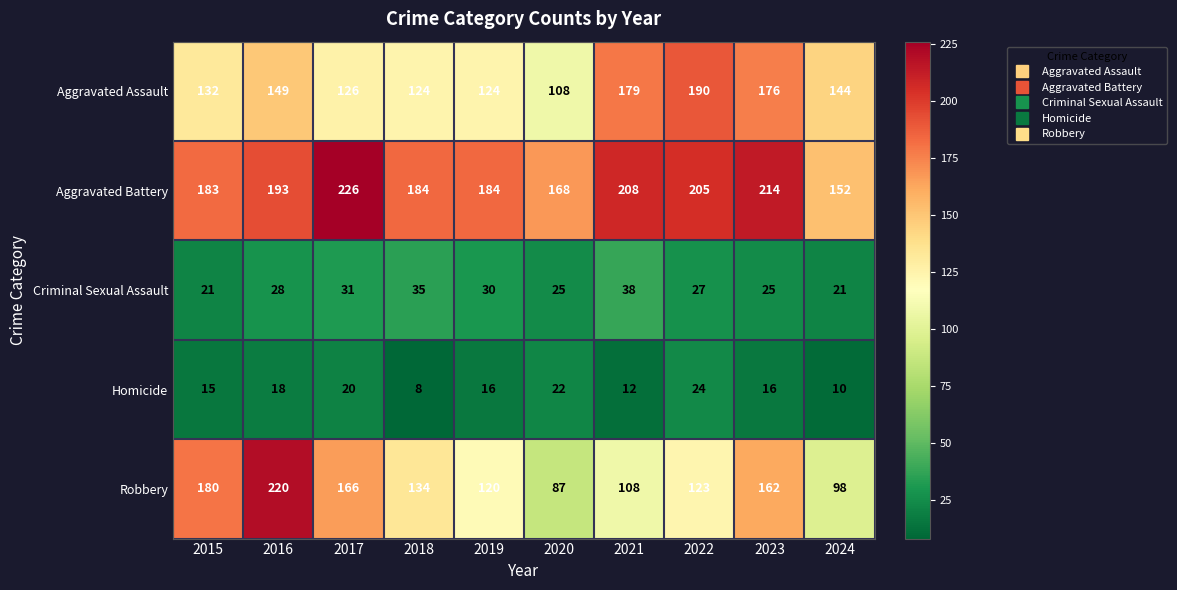

At which label does Aggravated Assault first exceed 144?

2016